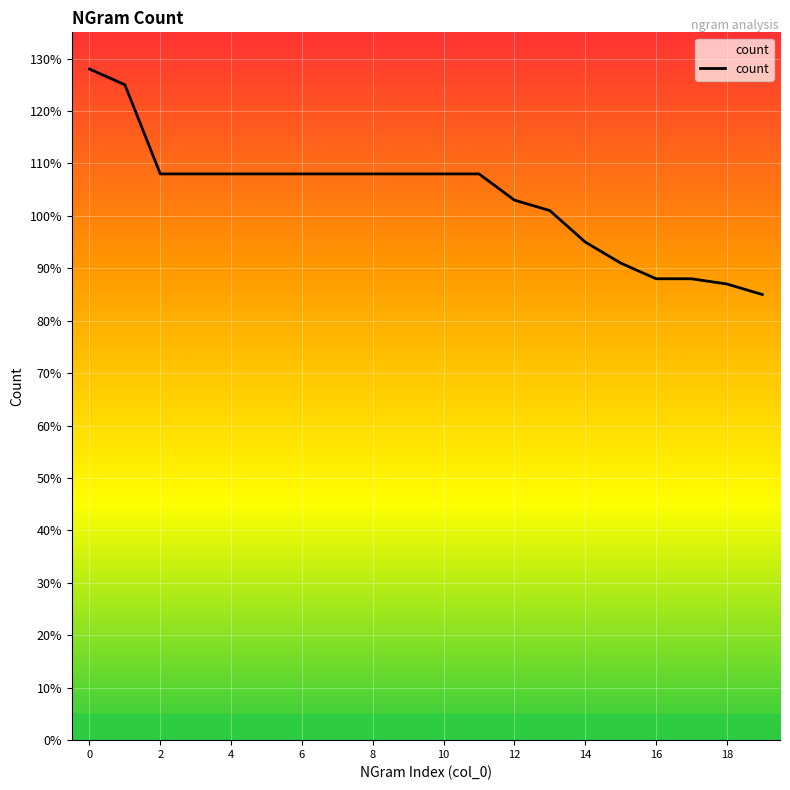

What is the greatest value displayed?

128